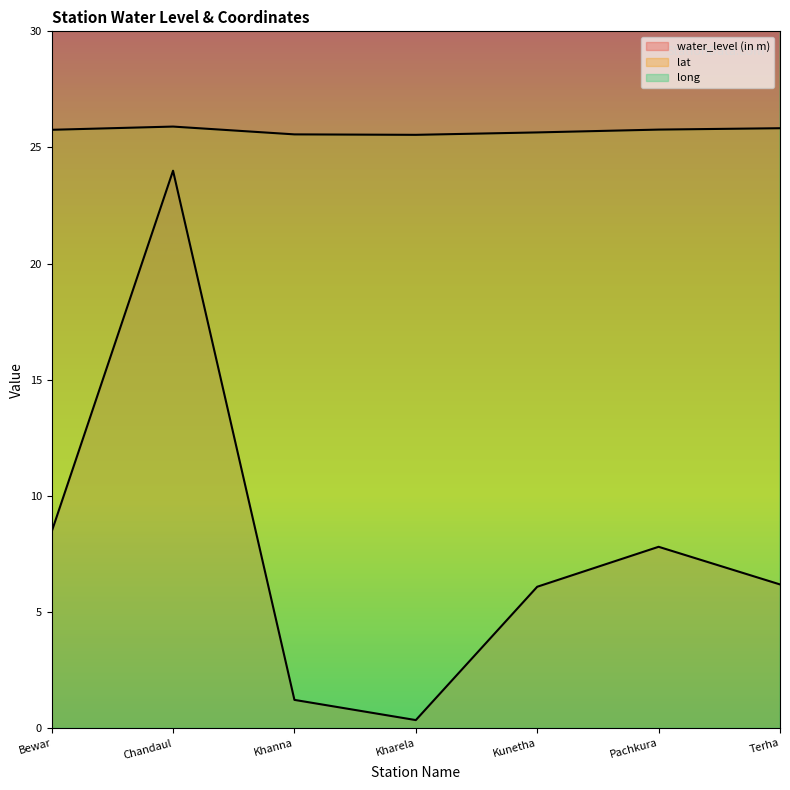

Reading left to right, what are all the values shown in this chart?

water_level (in m): 8.5	24.0	1.2	0.3	6.1	7.8	6.2
lat: 25.8	25.9	25.6	25.5	25.6	25.8	25.8
long: 79.9	79.7	80.1	79.8	80.0	80.2	80.2